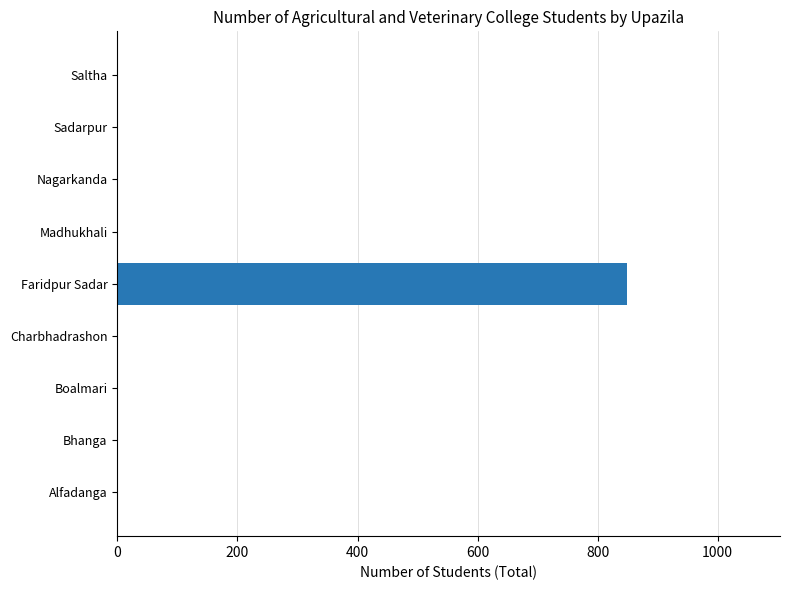

Between Nagarkanda and Faridpur Sadar, which is larger?

Faridpur Sadar